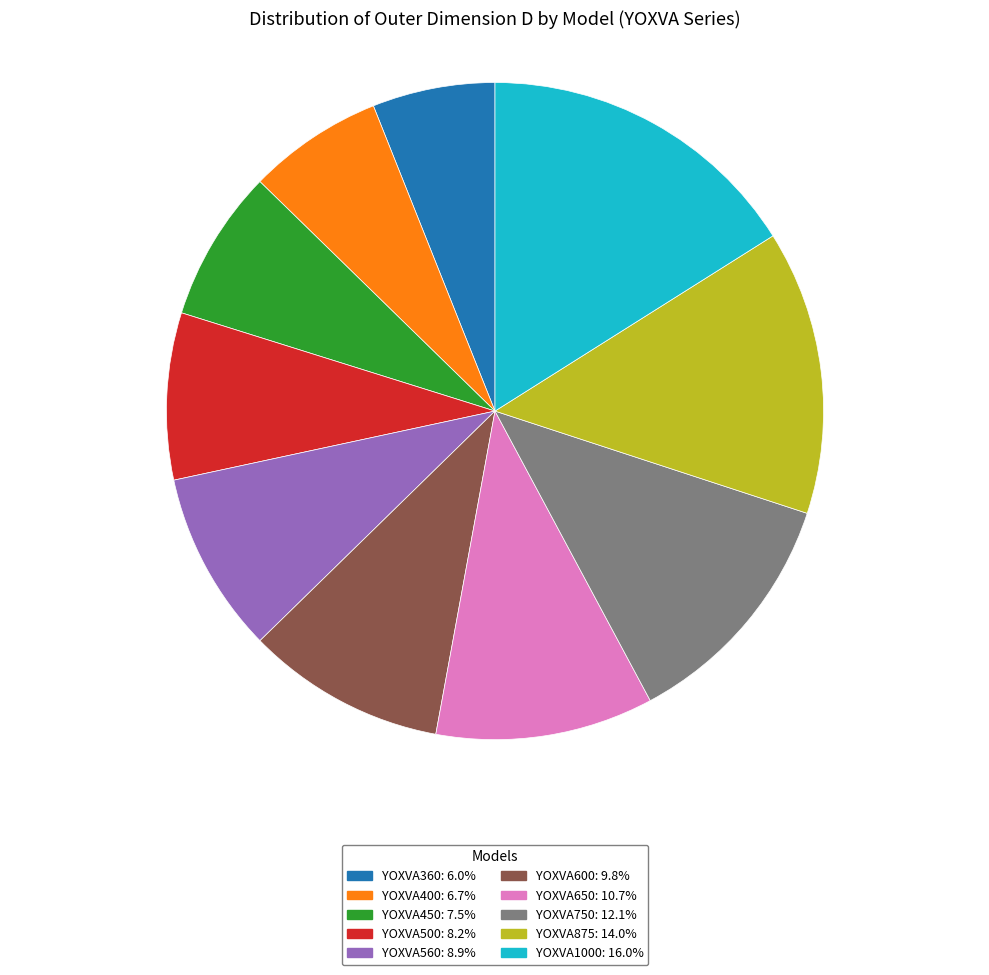

Is the sum of YOXVA650: 10.7% and YOXVA560: 8.9% greater than half?

No